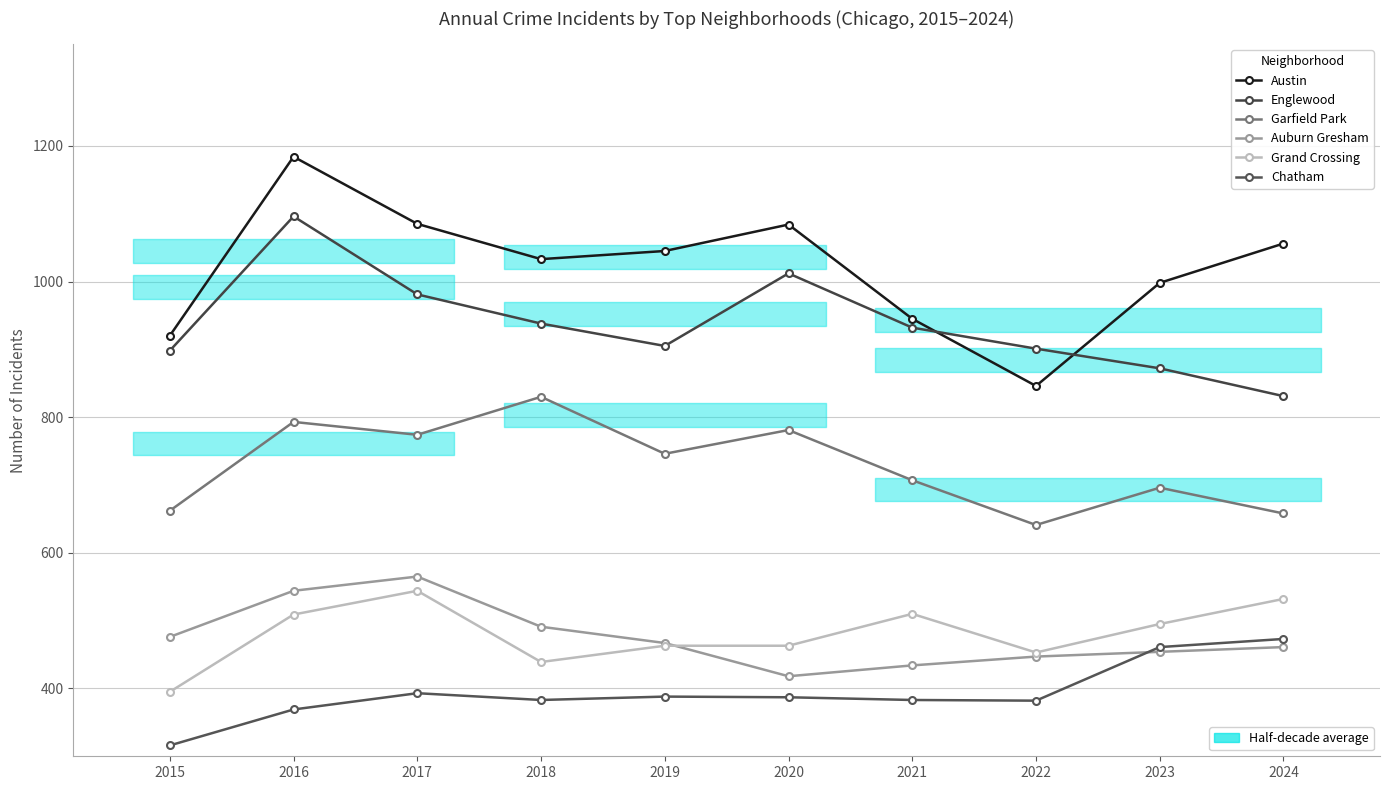

What is the difference between the Englewood values at 2021 and 2022?

31